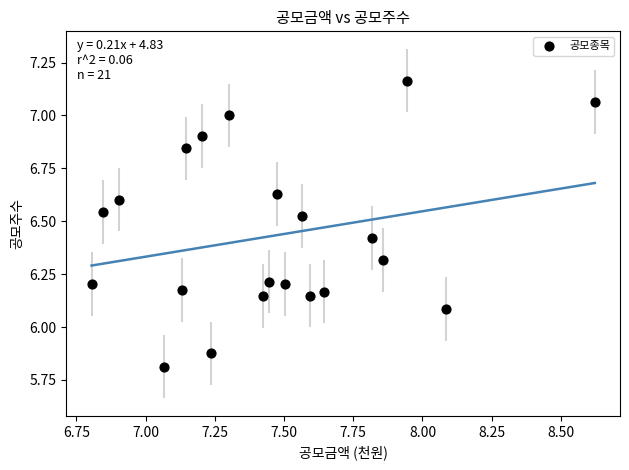

What is the range of Y values (max minus min)?

1.4